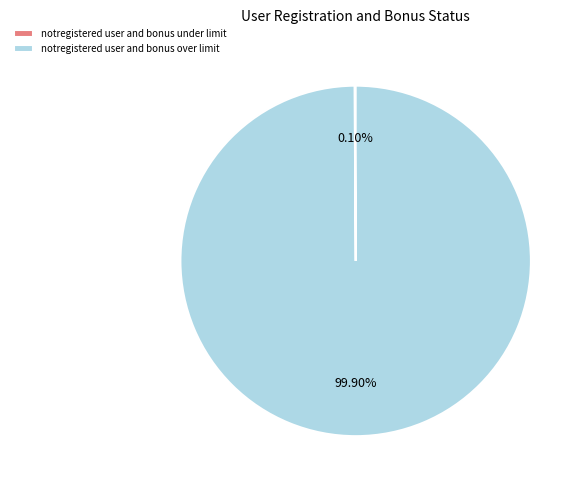

What percentage is NOT represented by notregistered user and bonus over limit?

0.1%